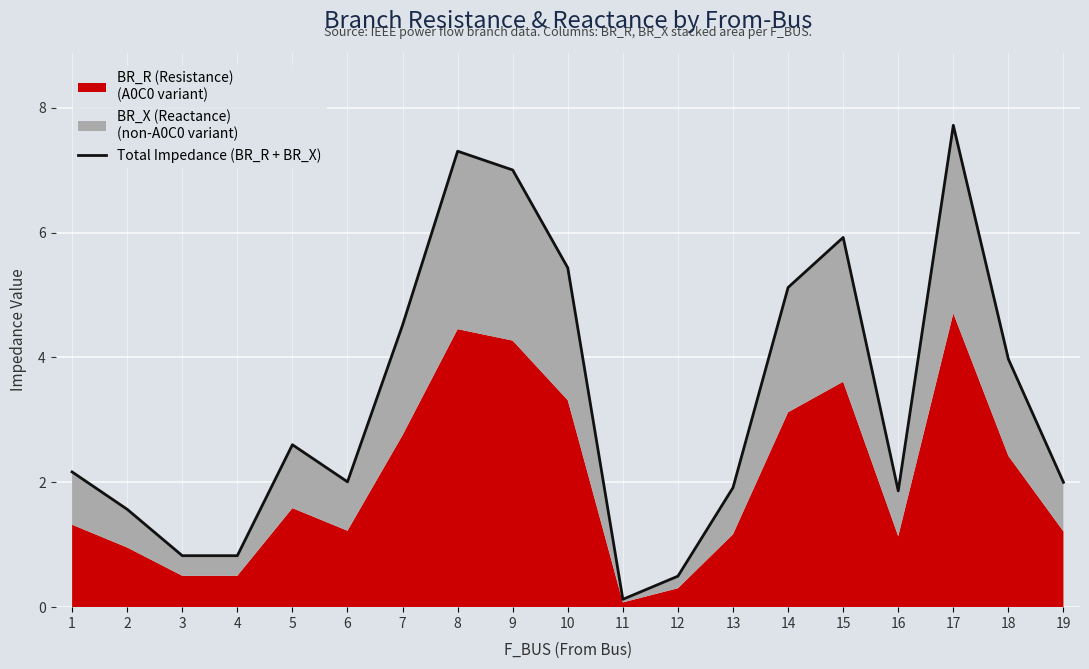

The chart shows a value of 0.0 at 11. True or false?

False